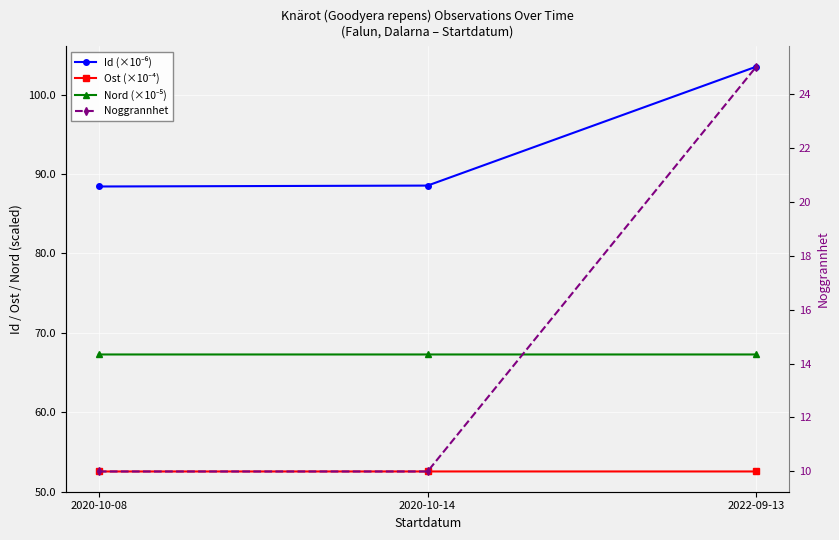

The Id (×10⁻⁶) series shows 88.4 at 2020-10-08. True or false?

True